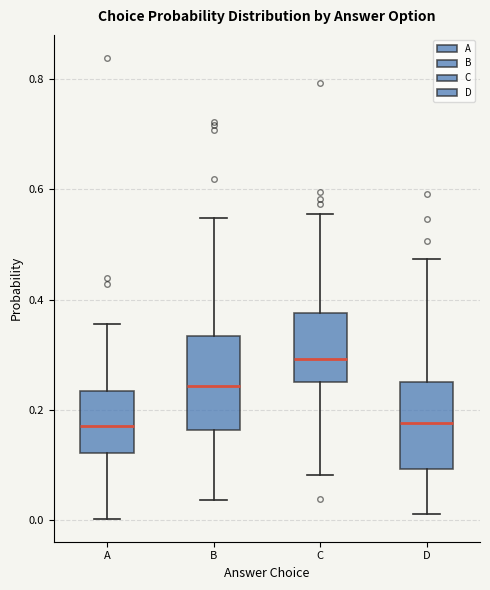

Reading left to right, read every box against the y-axis: the position of its median line, the range the box covers, and the ends of its whiskers. The values are not printed on the chart, so give them approximately, as read against the axis.

A: median 0.16, box 0.12 to 0.24, whiskers 0.00 to 0.36
B: median 0.24, box 0.16 to 0.34, whiskers 0.04 to 0.54
C: median 0.30, box 0.24 to 0.38, whiskers 0.08 to 0.56
D: median 0.18, box 0.10 to 0.24, whiskers 0.02 to 0.48